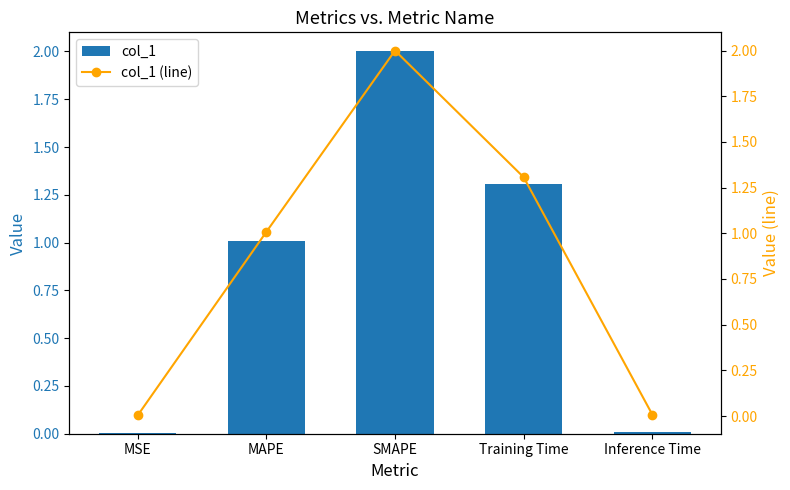

Which category has the highest value across all series?

SMAPE